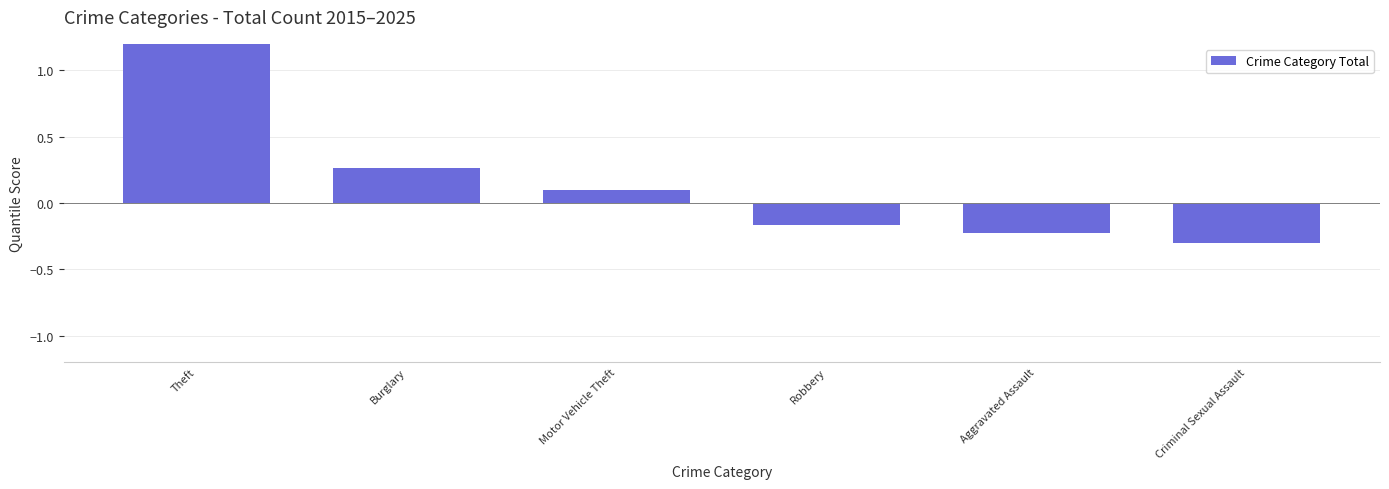

Reading left to right, list all the values displayed in this chart.

Theft=1.7	Burglary=0.3	Motor Vehicle Theft=0.1	Robbery=-0.2	Aggravated Assault=-0.2	Criminal Sexual Assault=-0.3